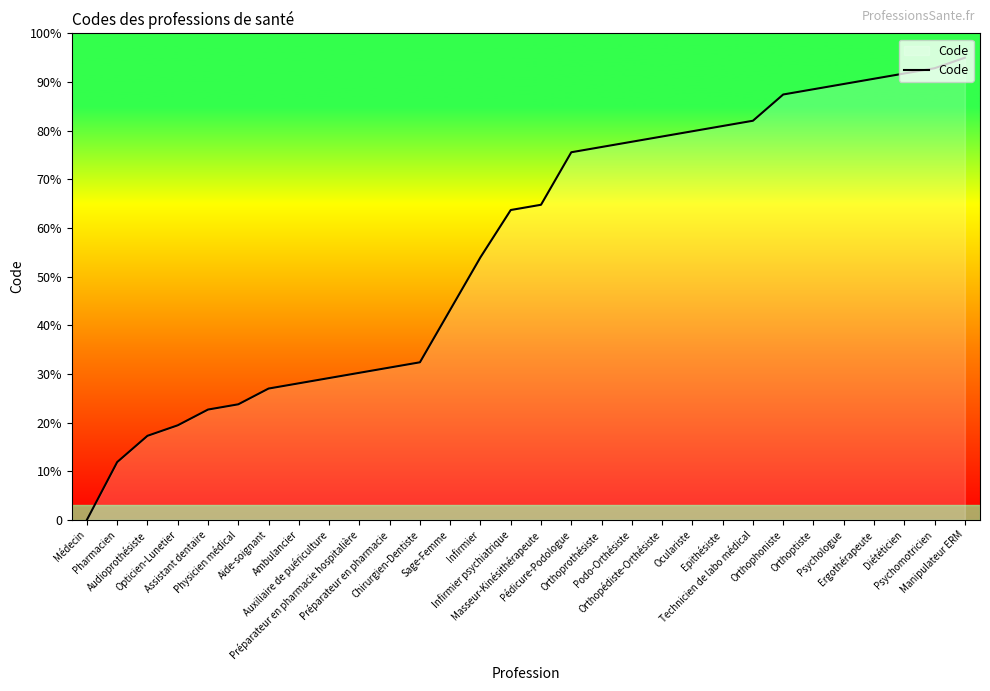

Rank the categories by value from lowest to highest.

Médecin, Pharmacien, Audioprothésiste, Opticien-Lunetier, Assistant dentaire, Physicien médical, Aide-soignant, Ambulancier, Auxiliaire de puériculture, Préparateur en pharmacie hospitalière, Préparateur en pharmacie, Chirurgien-Dentiste, Sage-Femme, Infirmier, Infirmier psychiatrique, Masseur-Kinésithérapeute, Pédicure-Podologue, Orthoprothésiste, Podo-Orthésiste, Orthopédiste-Orthésiste, Oculariste, Epithésiste, Technicien de labo médical, Orthophoniste, Orthoptiste, Psychologue, Ergothérapeute, Diététicien, Psychomotricien, Manipulateur ERM